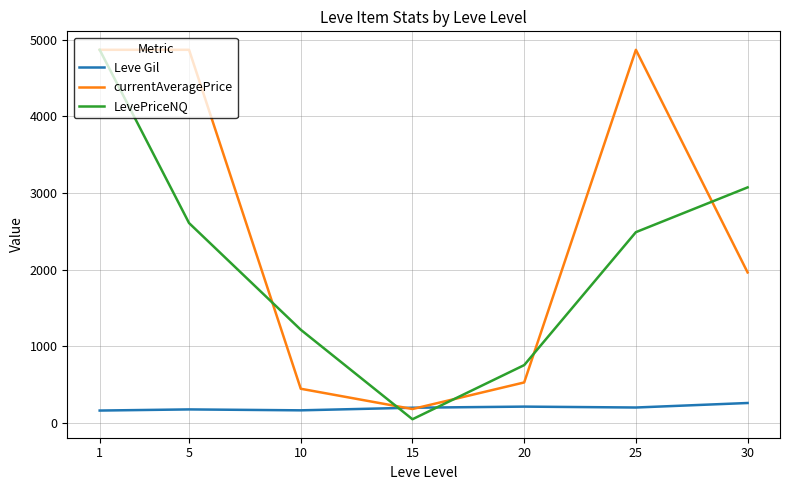

What is the difference between the second highest and minimum values in the currentAveragePrice series?

4686.8